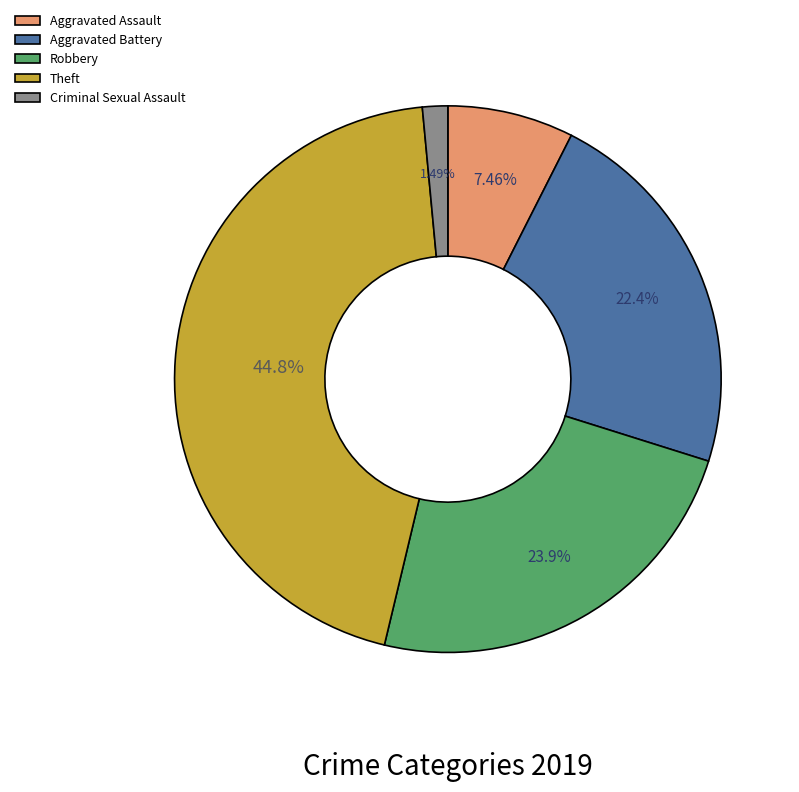

Does Theft account for over 50% of the chart?

No